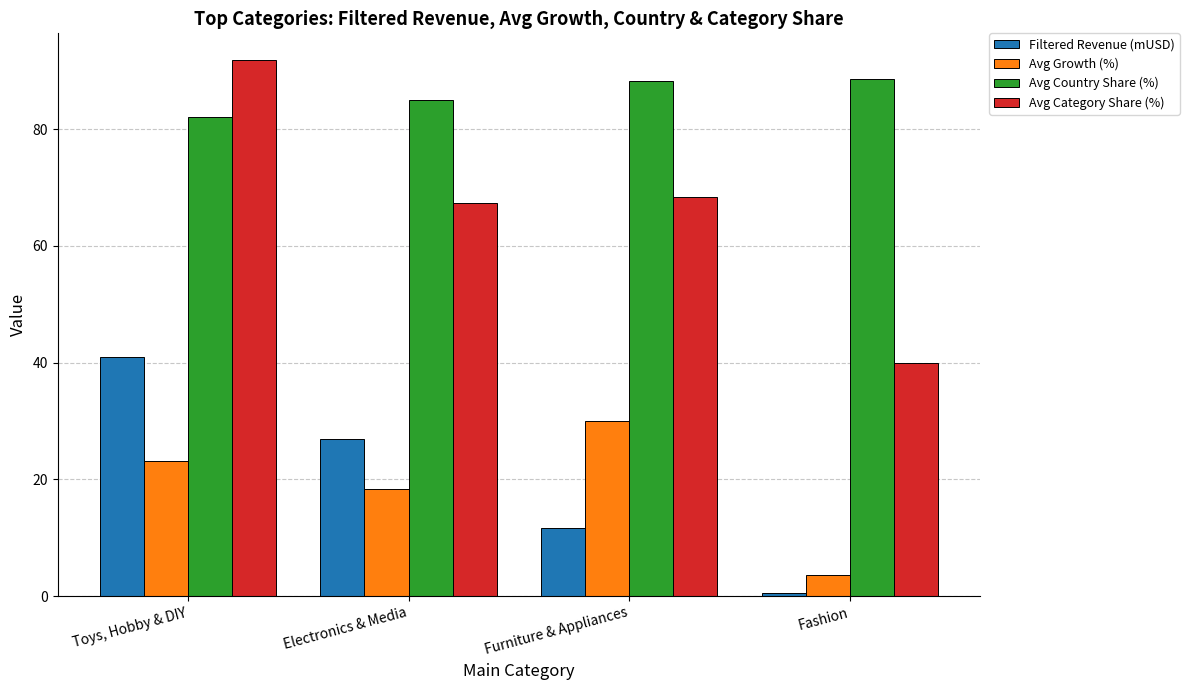

What are all the series names shown in the legend?

Filtered Revenue (mUSD), Avg Growth (%), Avg Country Share (%), Avg Category Share (%)